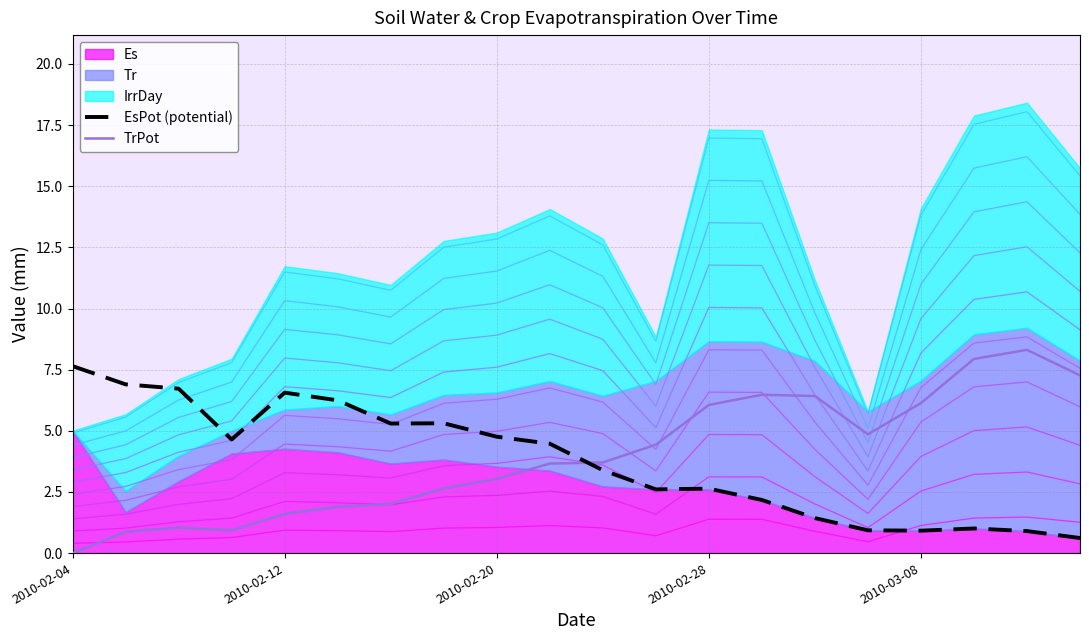

What is the difference between the maximum and minimum values in the EsPot (potential) series?

7.0